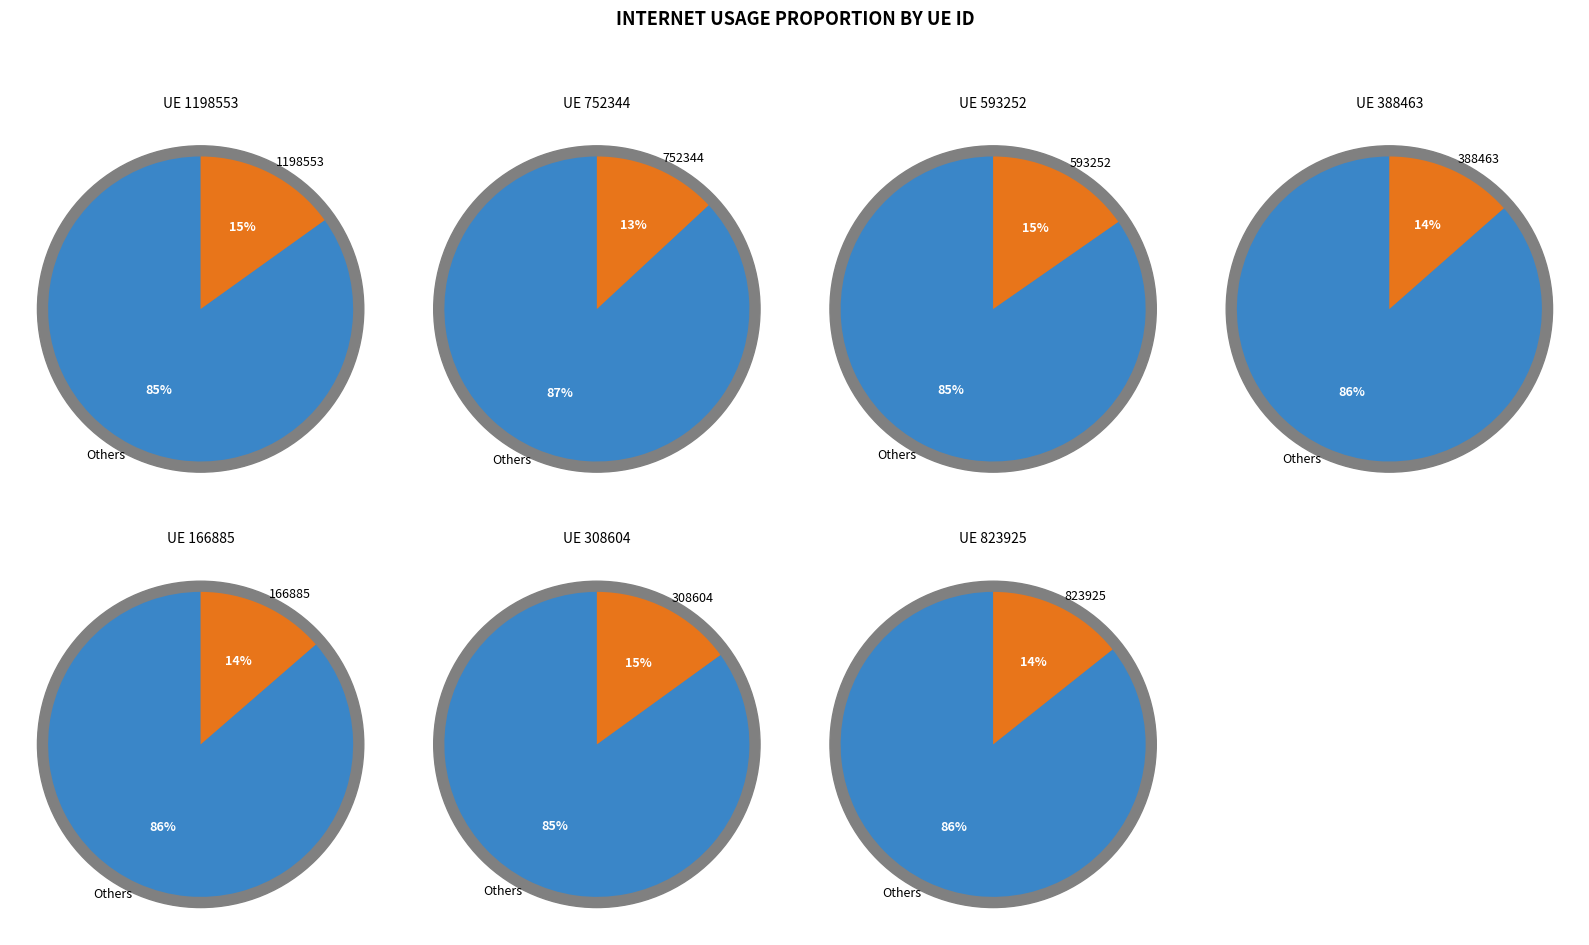

The 308604 slice represents 15% of the pie. True or false?

True